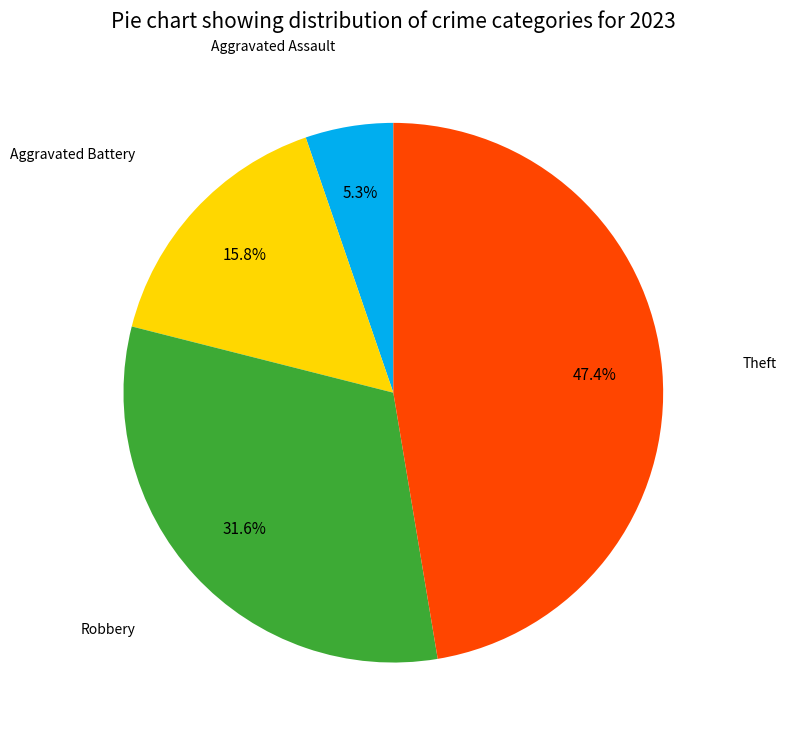

Does any single category account for the majority?

No